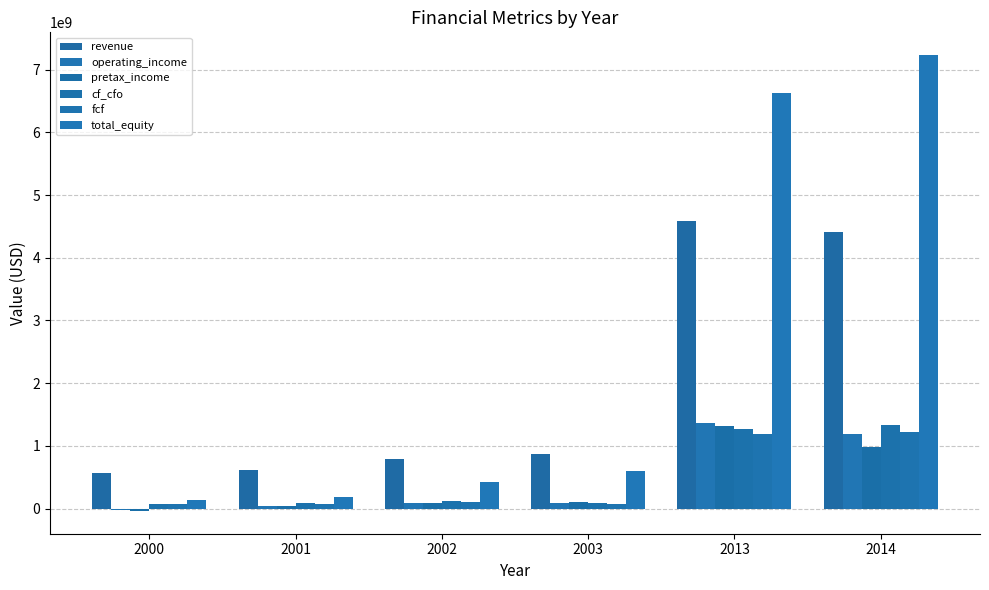

Between 2002 and 2014, which is larger?

2014